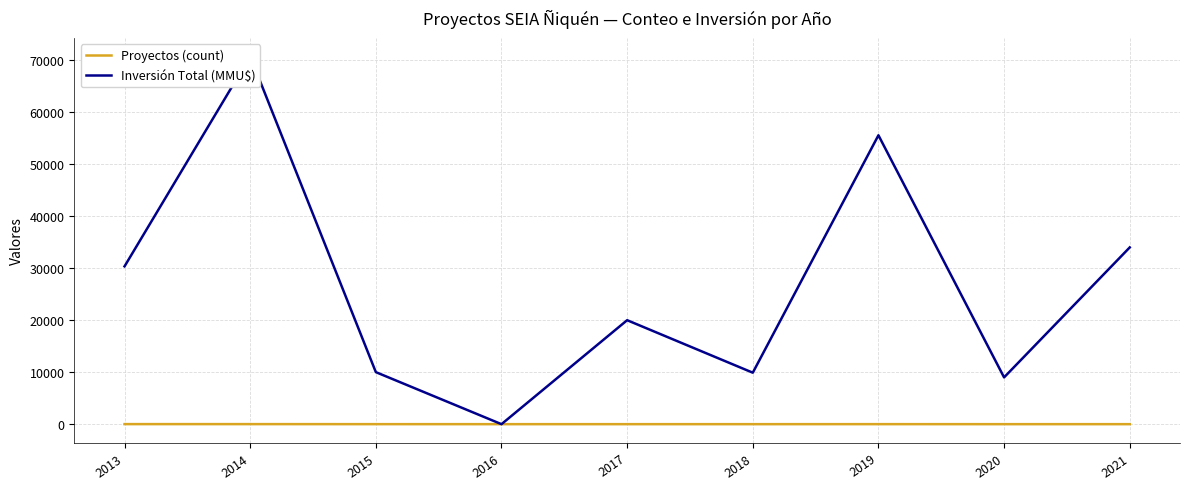

At which category does Proyectos (count) reach its first local peak?

2017